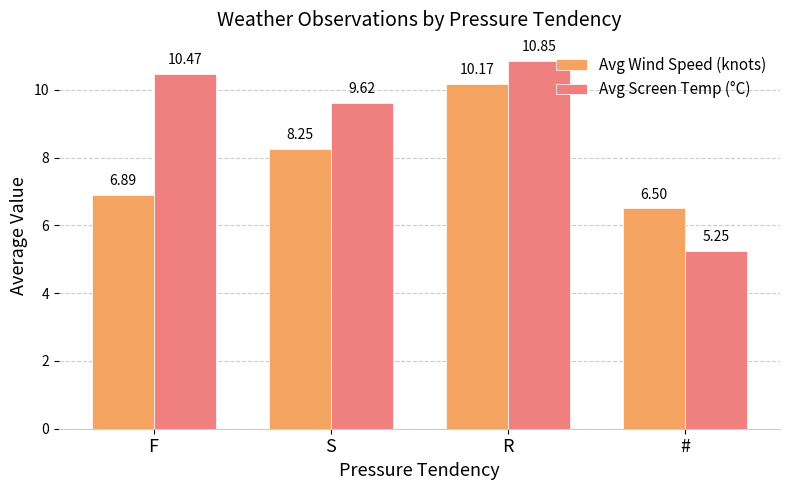

What is the sum of all Avg Screen Temp (°C) values?

36.2